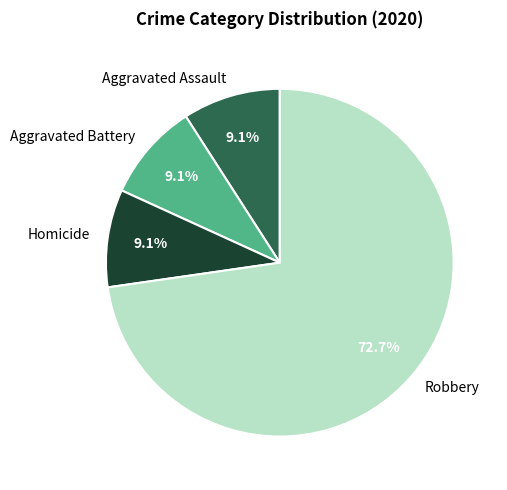

What percentage is the Robbery slice, to the nearest percent?

73%